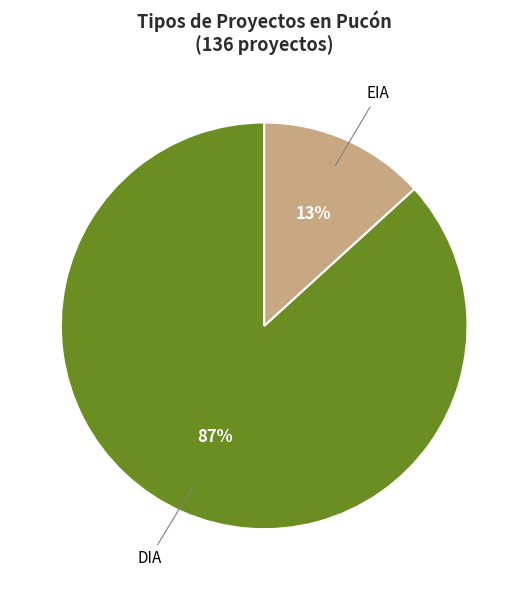

Is there any slice that represents more than half of the pie?

Yes